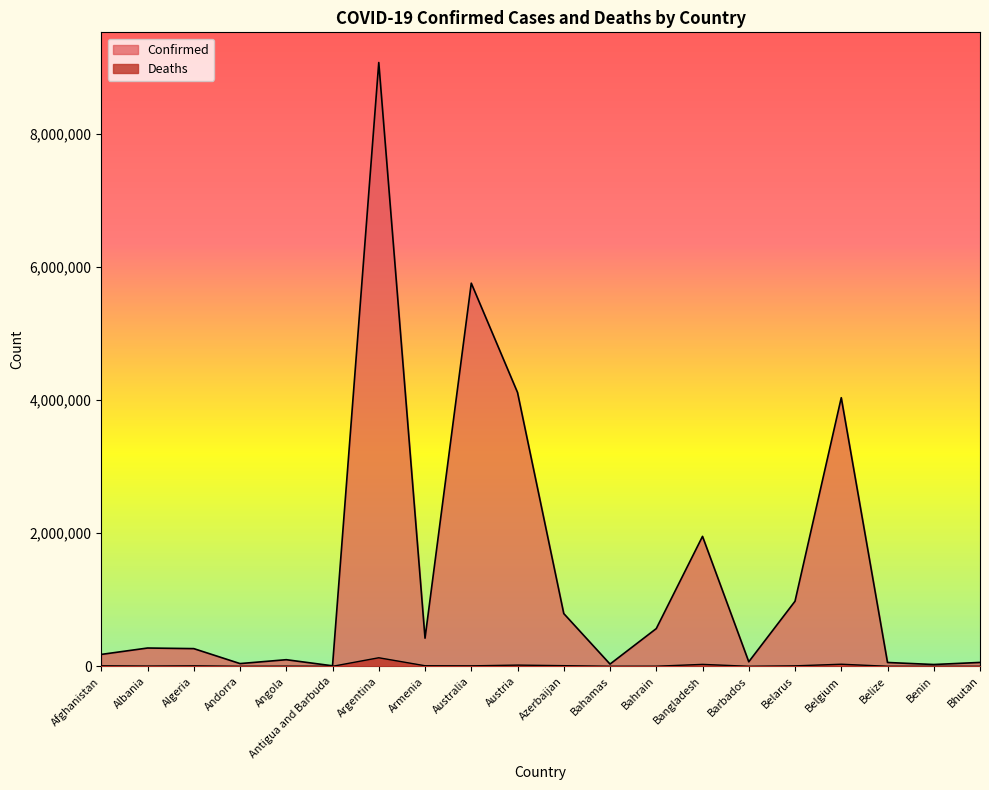

Which series changed the most between Bahamas and Bhutan?

Confirmed